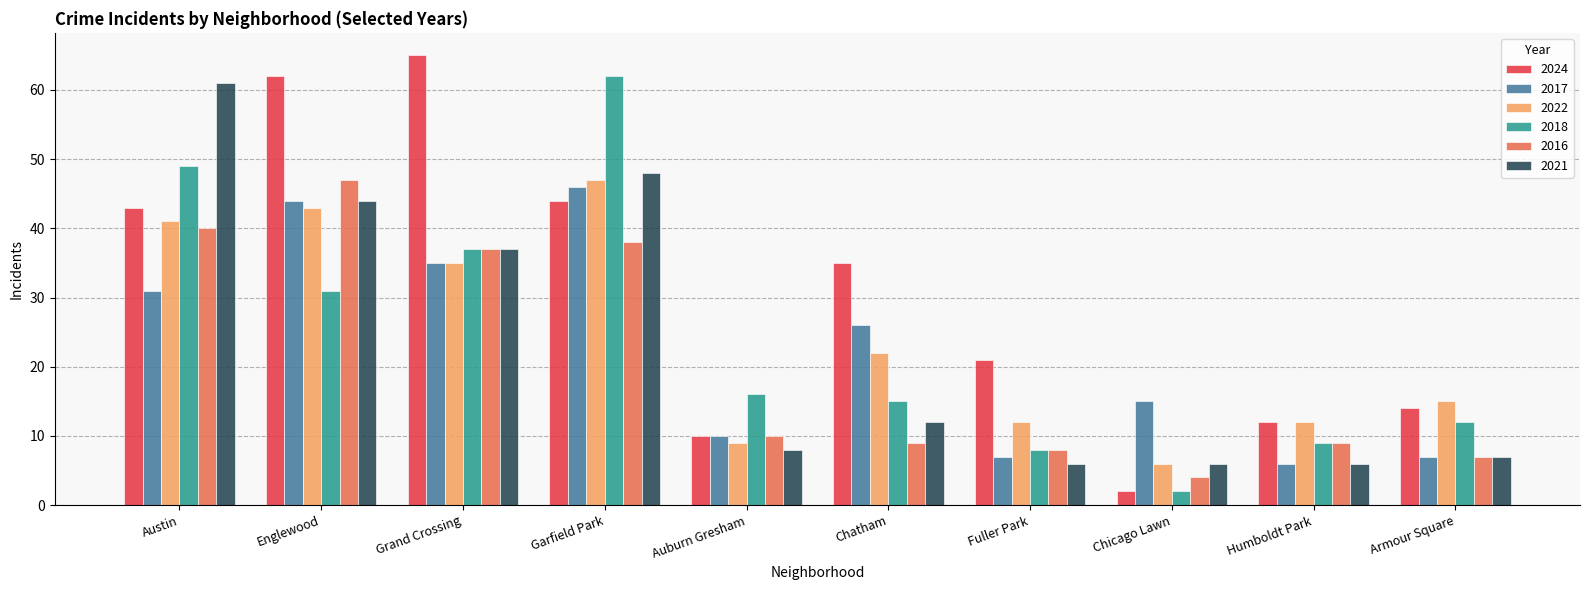

Reading left to right, what are all the values shown in this chart?

2024: Austin=43	Englewood=62	Grand Crossing=65	Garfield Park=44	Auburn Gresham=10	Chatham=35	Fuller Park=21	Chicago Lawn=2	Humboldt Park=12	Armour Square=14
2017: Austin=31	Englewood=44	Grand Crossing=35	Garfield Park=46	Auburn Gresham=10	Chatham=26	Fuller Park=7	Chicago Lawn=15	Humboldt Park=6	Armour Square=7
2022: Austin=41	Englewood=43	Grand Crossing=35	Garfield Park=47	Auburn Gresham=9	Chatham=22	Fuller Park=12	Chicago Lawn=6	Humboldt Park=12	Armour Square=15
2018: Austin=49	Englewood=31	Grand Crossing=37	Garfield Park=62	Auburn Gresham=16	Chatham=15	Fuller Park=8	Chicago Lawn=2	Humboldt Park=9	Armour Square=12
2016: Austin=40	Englewood=47	Grand Crossing=37	Garfield Park=38	Auburn Gresham=10	Chatham=9	Fuller Park=8	Chicago Lawn=4	Humboldt Park=9	Armour Square=7
2021: Austin=61	Englewood=44	Grand Crossing=37	Garfield Park=48	Auburn Gresham=8	Chatham=12	Fuller Park=6	Chicago Lawn=6	Humboldt Park=6	Armour Square=7